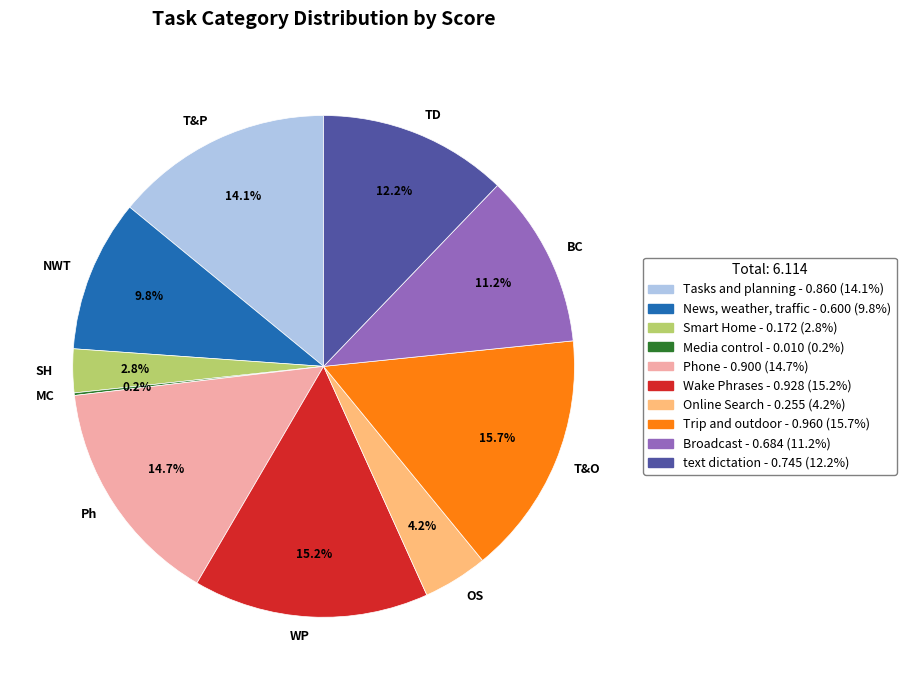

Which has a higher value, BC or TD?

TD